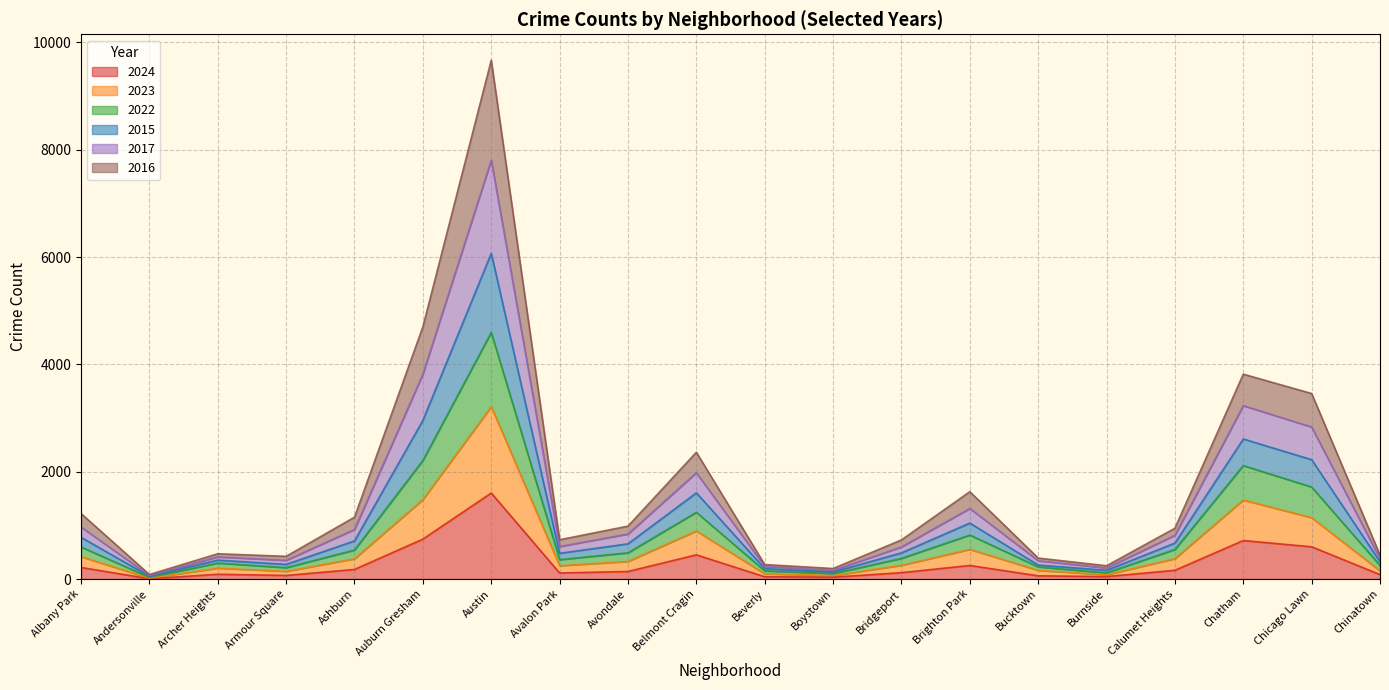

What are all the series names shown in the legend?

2024, 2023, 2022, 2015, 2017, 2016